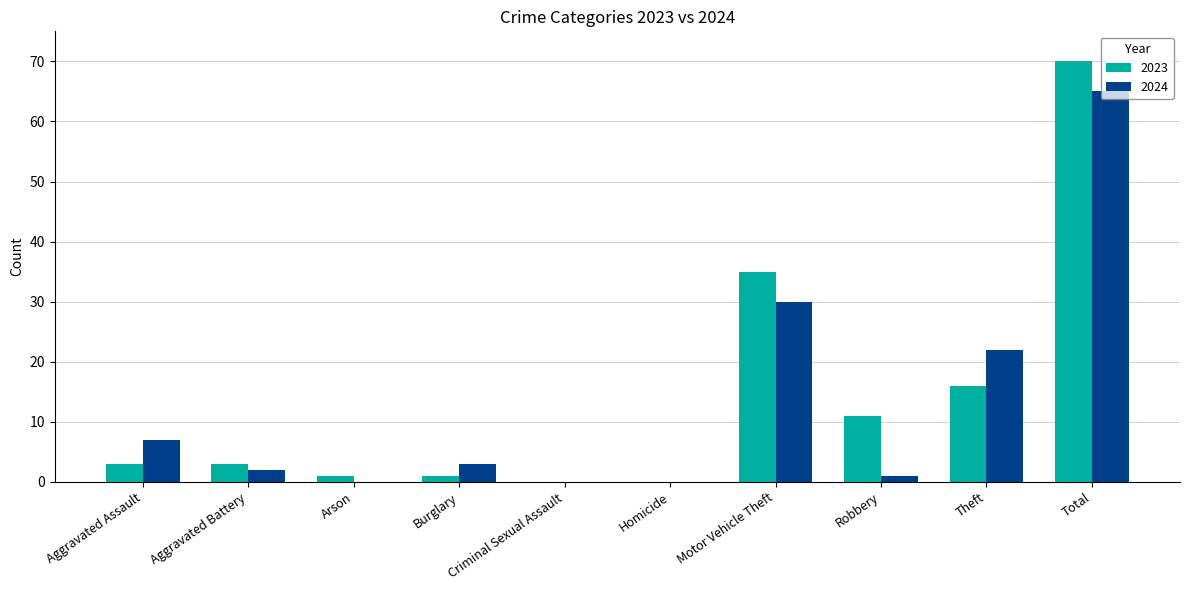

Between Aggravated Assault and Homicide, which series saw the biggest shift?

2024